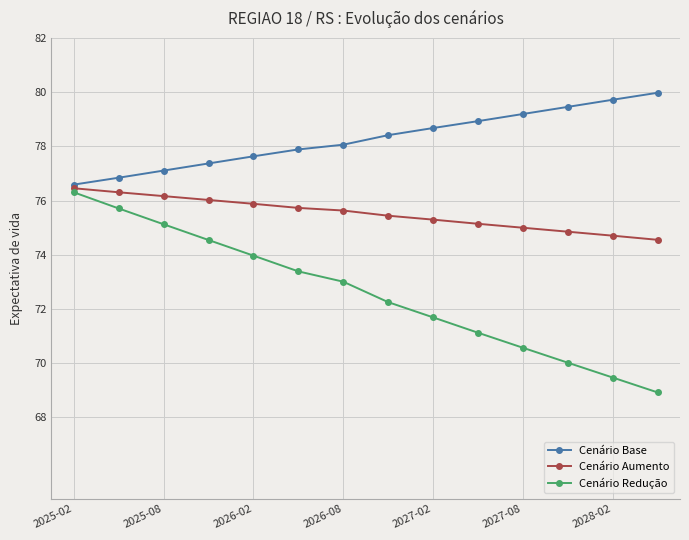

Which series has the largest total across all categories?

Cenário Base